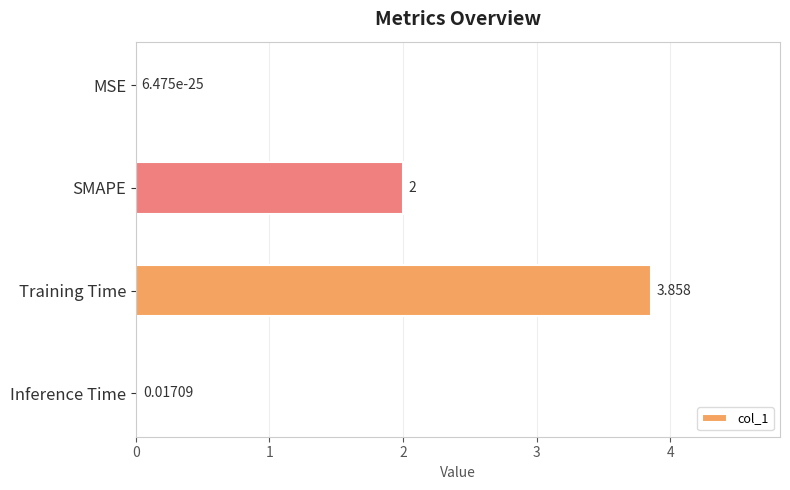

Between MSE and Inference Time, which is larger?

Inference Time